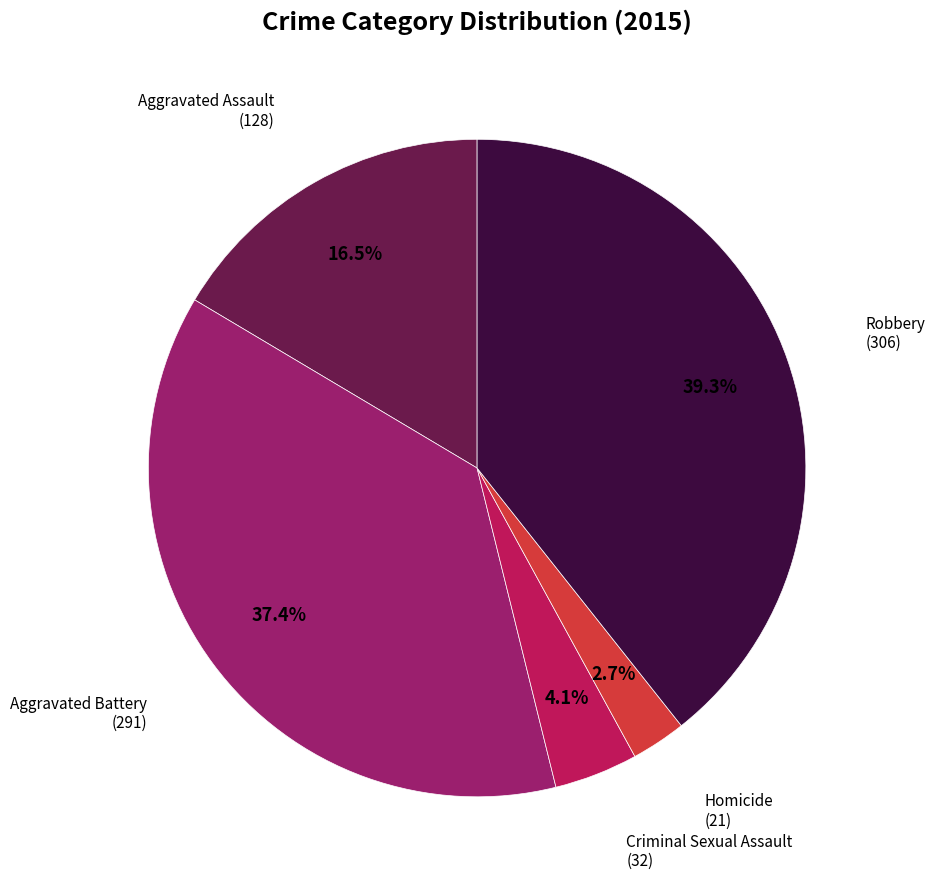

Is there any slice that represents more than half of the pie?

No